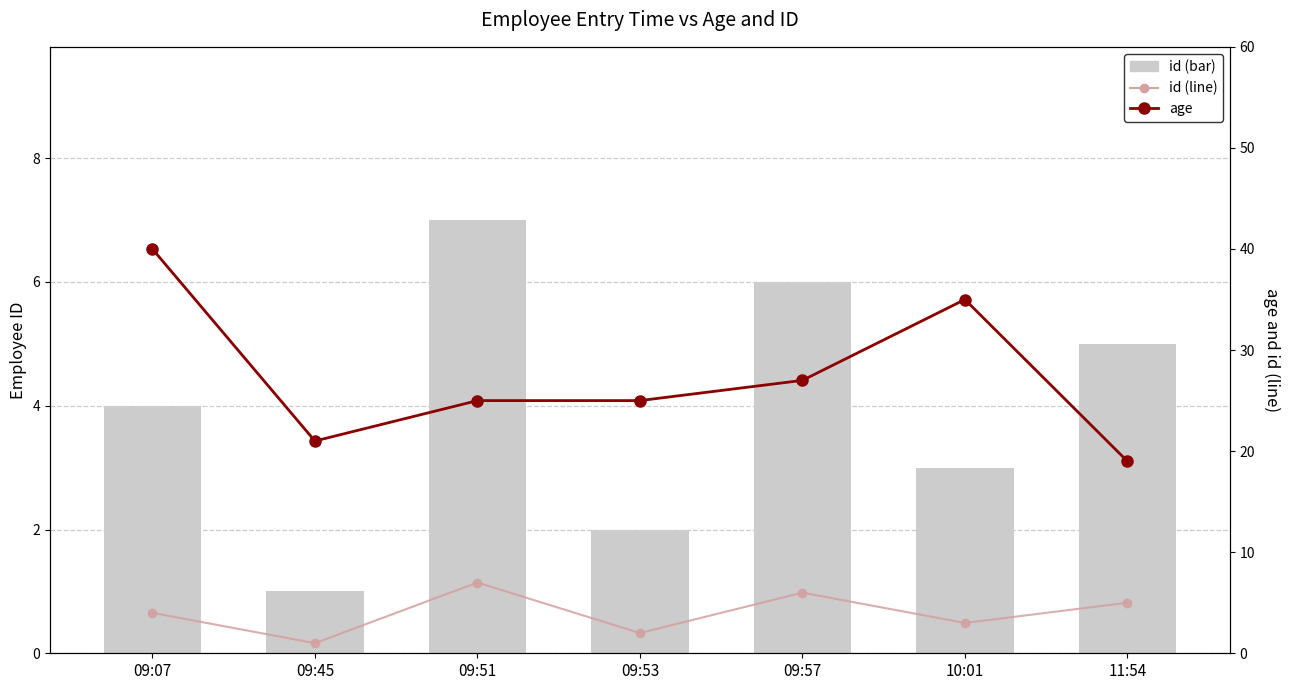

What is the value of the age bar at the 6th from the left?

35